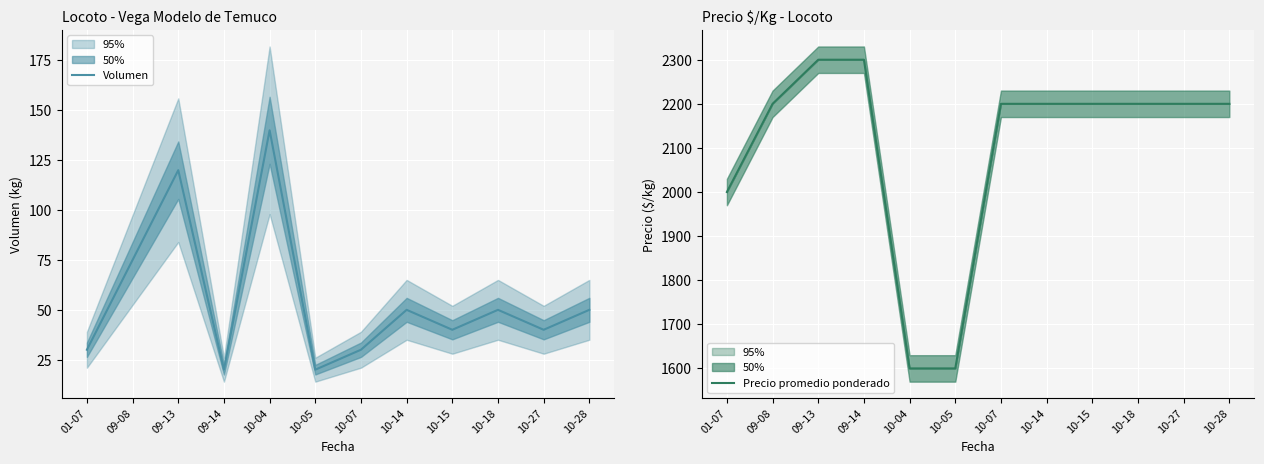

Rank the series by their maximum value, from lowest to highest.

Volumen, Precio promedio ponderado